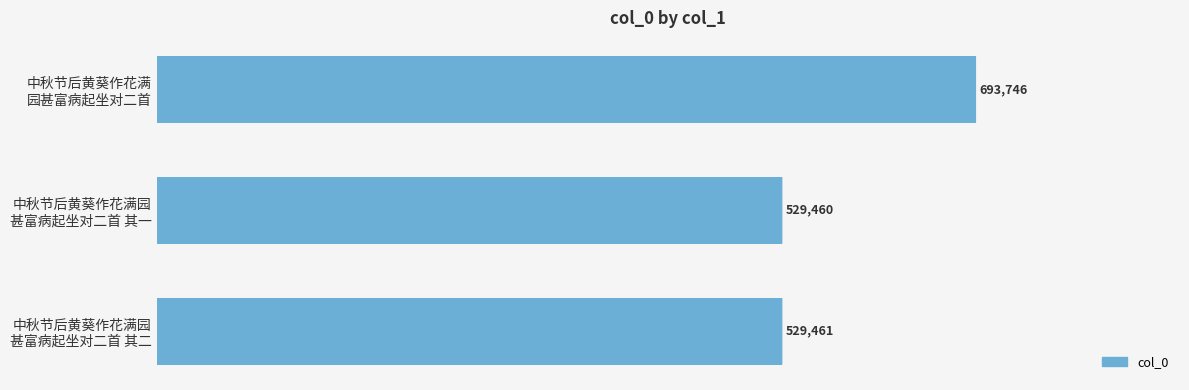

What is the difference between the maximum and minimum values?

164286